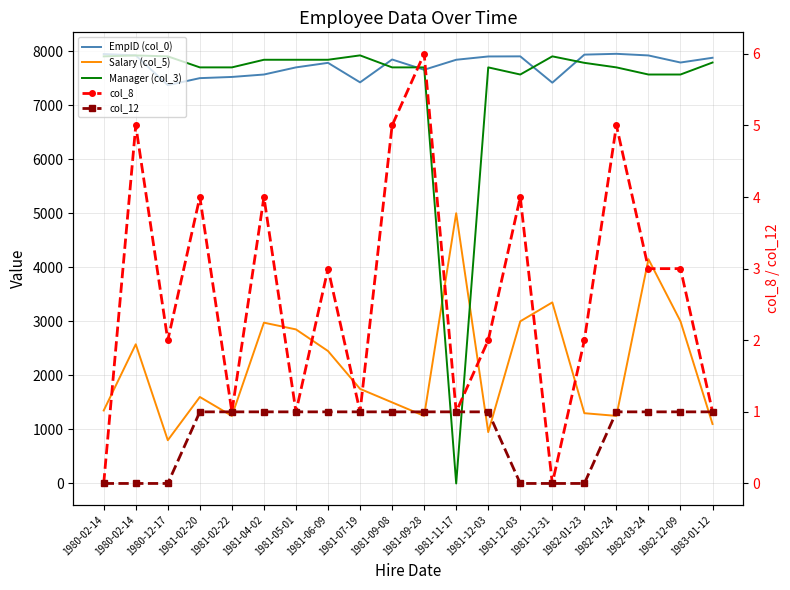

Is the value of col_12 at 1982-12-09 greater than the value of col_8 at 1981-11-17?

No